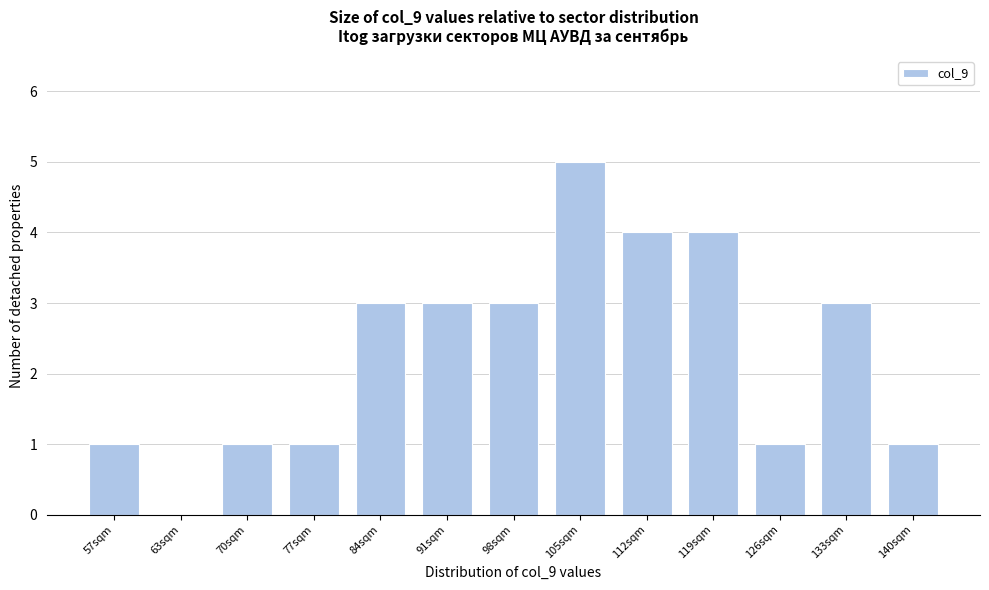

What is the change in value from 63sqm to 105sqm?

+5